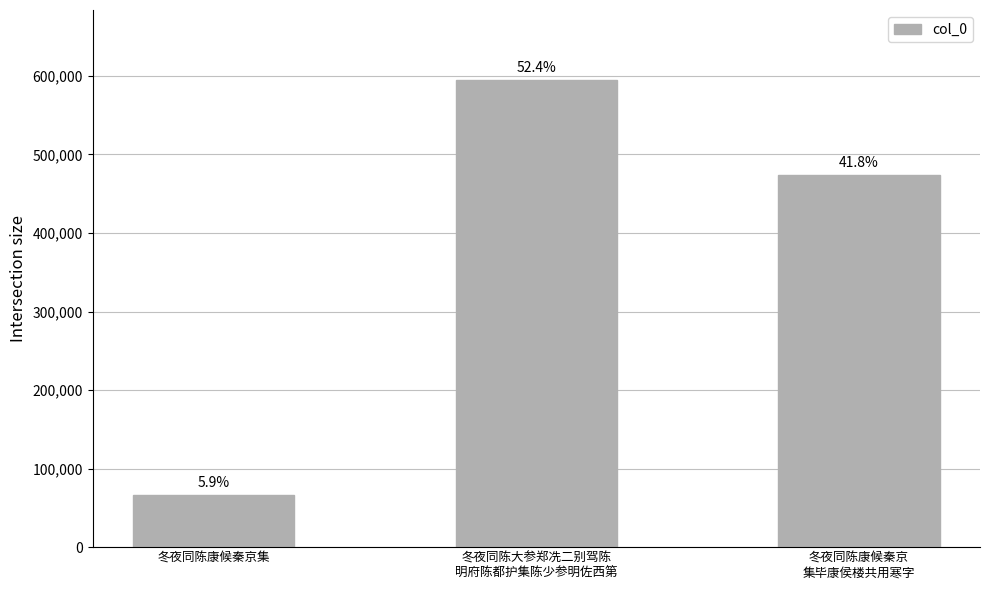

What is the difference between the values at 冬夜同陈大参郑冼二别驾陈
明府陈都护集陈少参明佐西第 and 冬夜同陈康候秦京
集毕康侯楼共用寒字?

120560